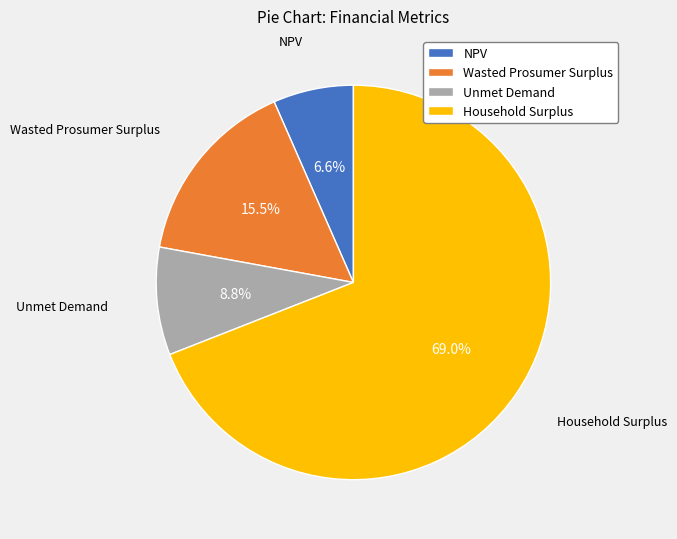

How many slices are in this pie chart?

4